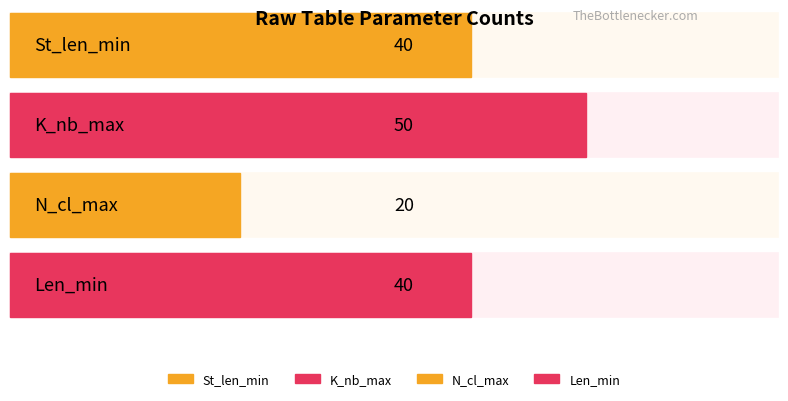

What is the minimum value shown in the chart?

20